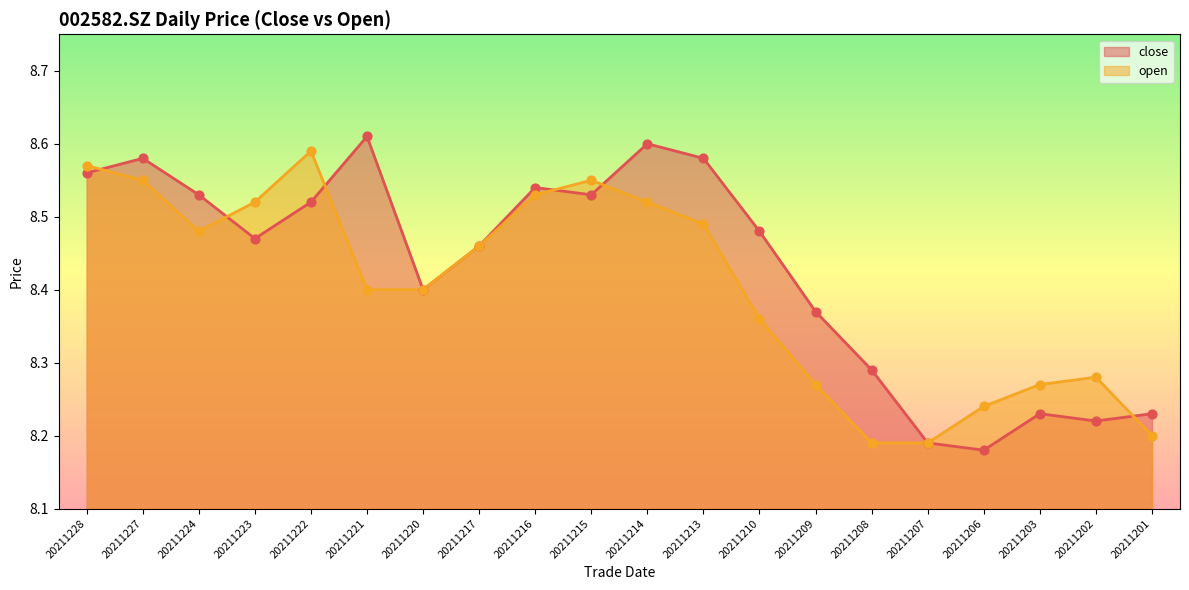

Which series has the largest Y range (max minus min)?

close